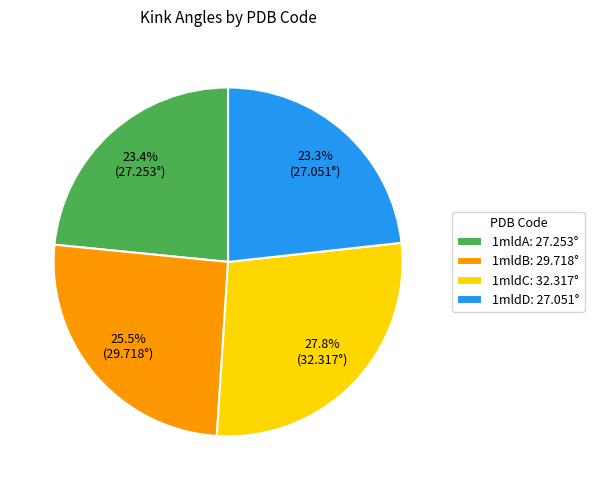

Is it true that 1mldD is 23% of the pie?

True